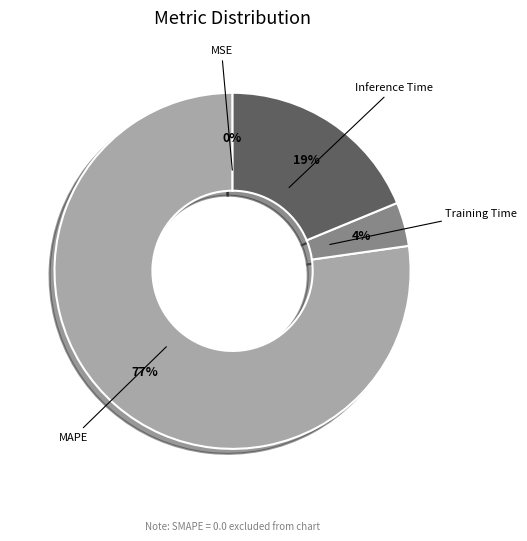

To the nearest percent, what is the difference between the largest and smallest slice percentages?

77%